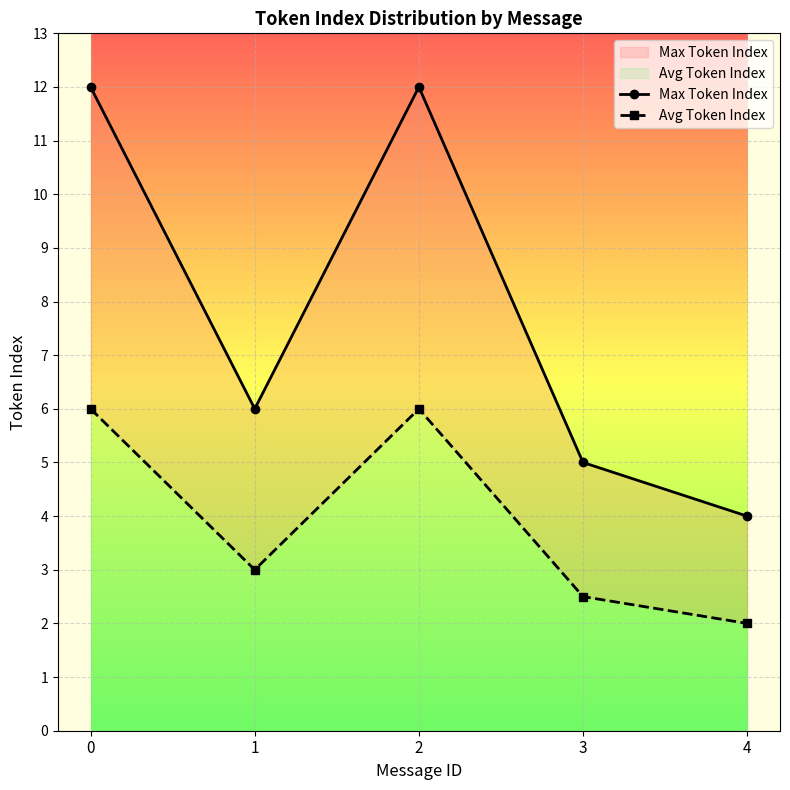

What is the difference between the maximum and minimum values in the Max Token Index series?

8.0